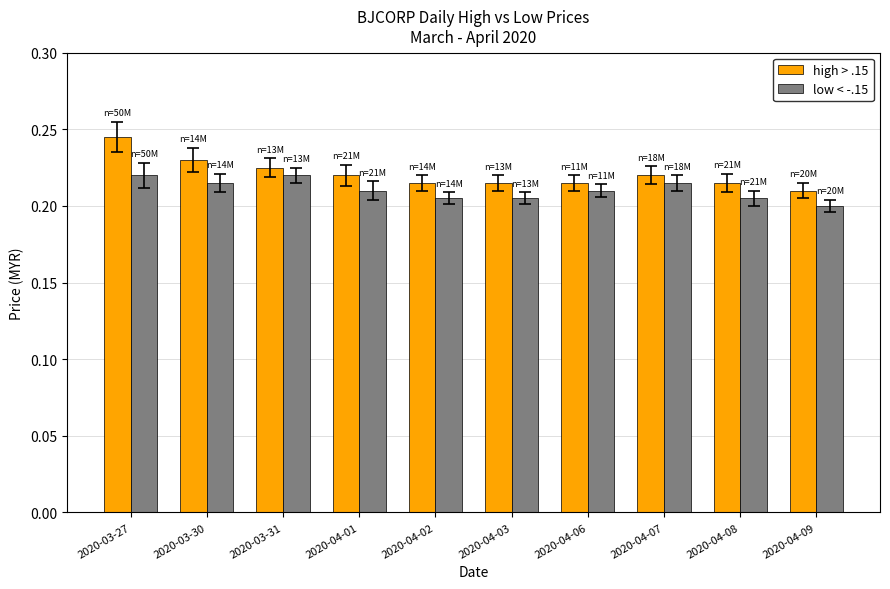

At which category is the sum across all series the highest?

2020-03-27